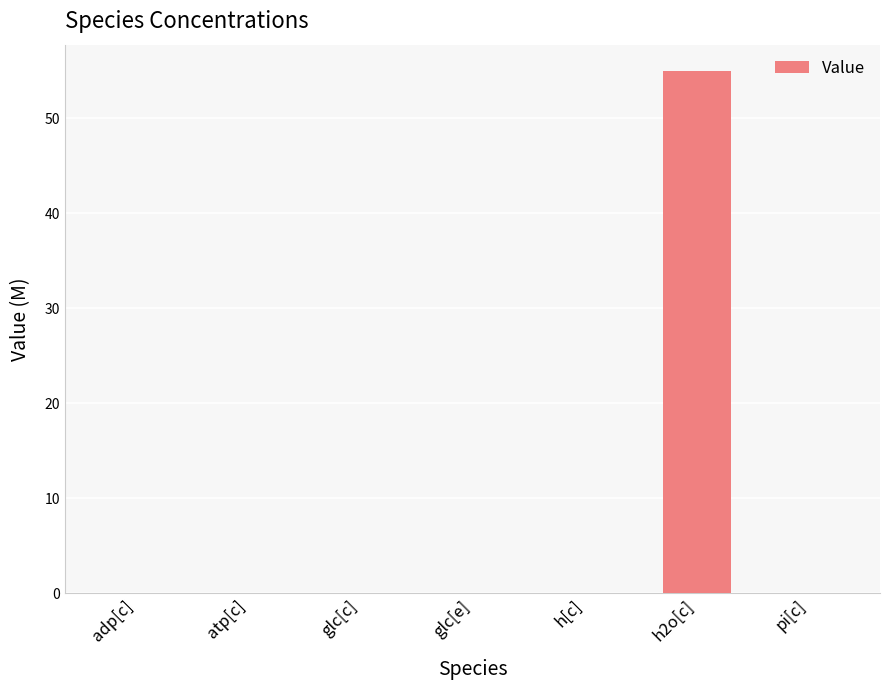

Which label corresponds to the largest value in the chart?

h2o[c]